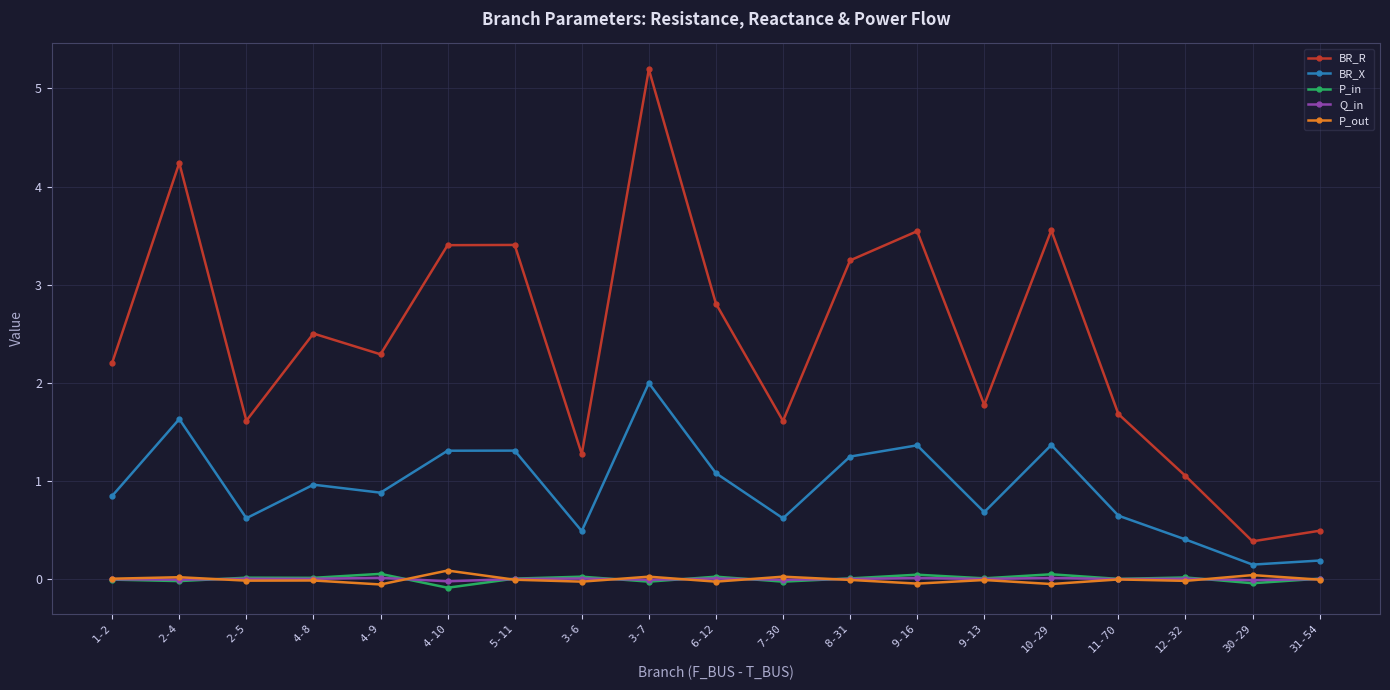

What is the difference between the maximum and minimum values in the P_out series?

0.1